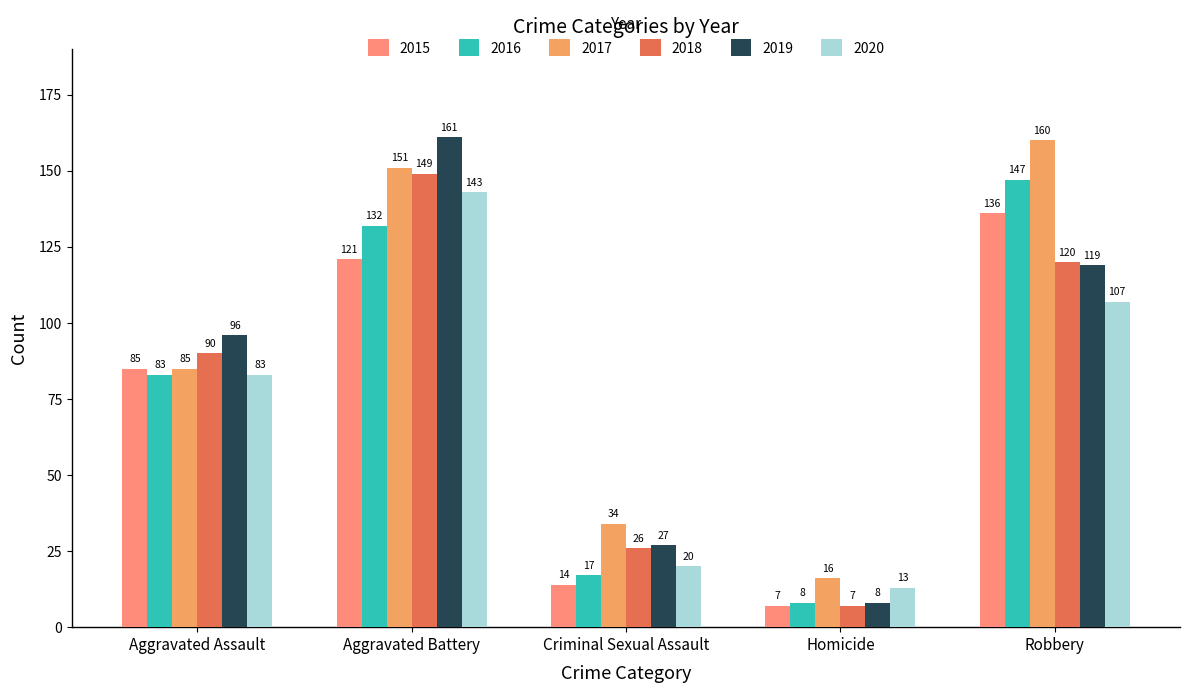

What is the average value of the 2016 series?

77